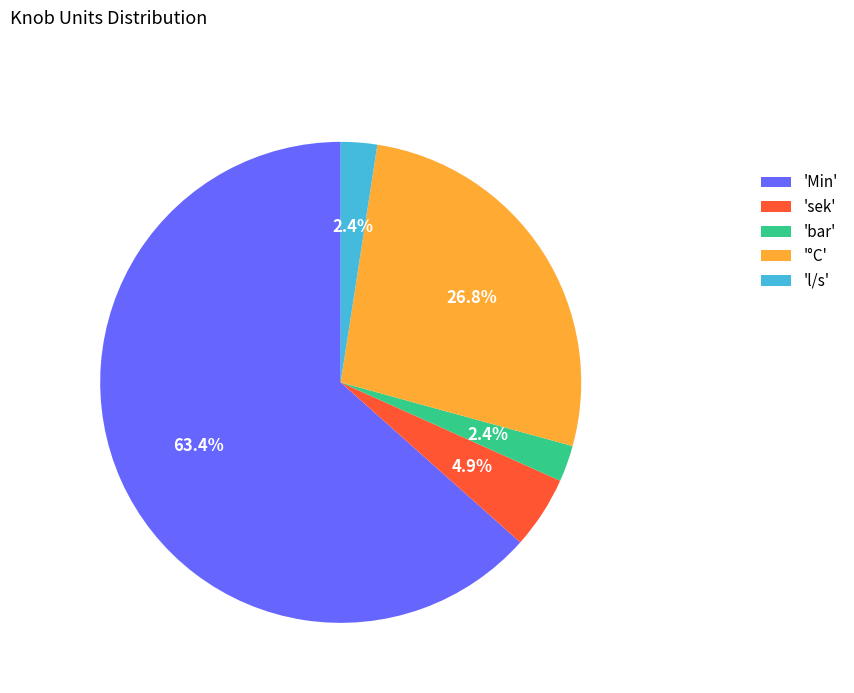

Is there a majority slice in this chart?

Yes